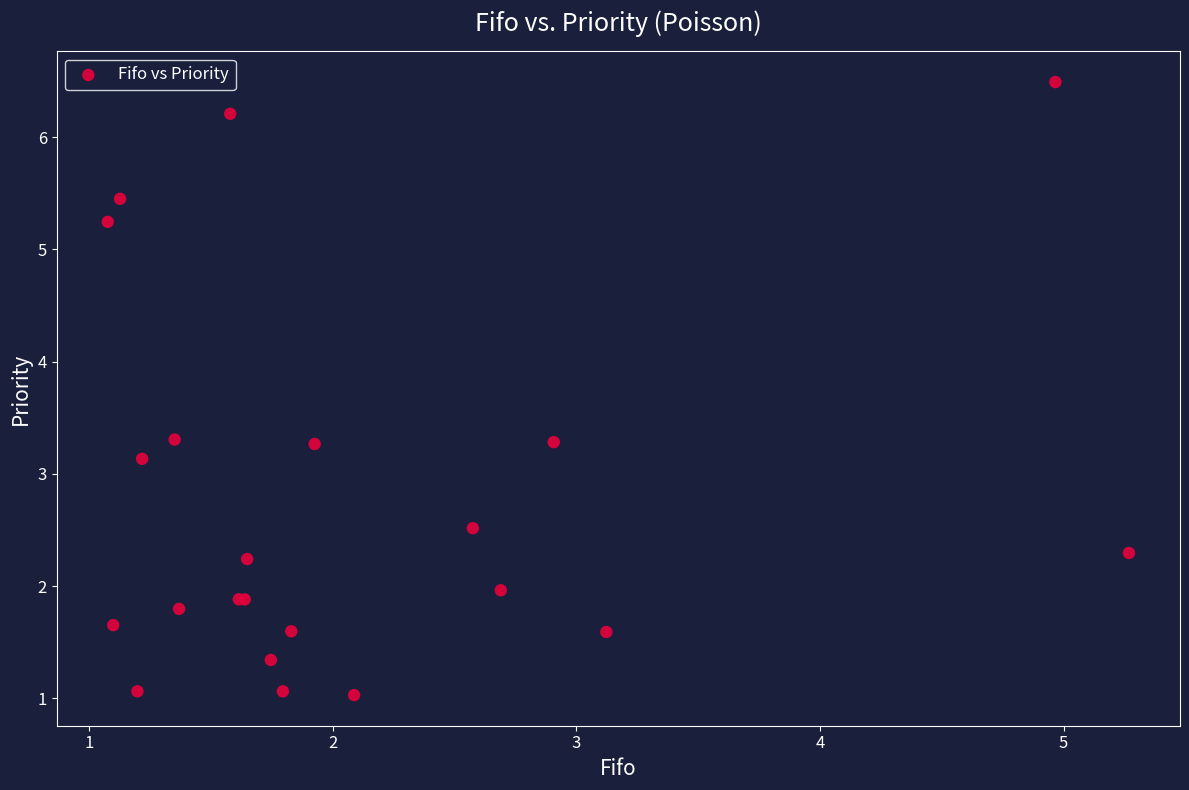

What Y value in the scatter plot is closest to 3?

3.1